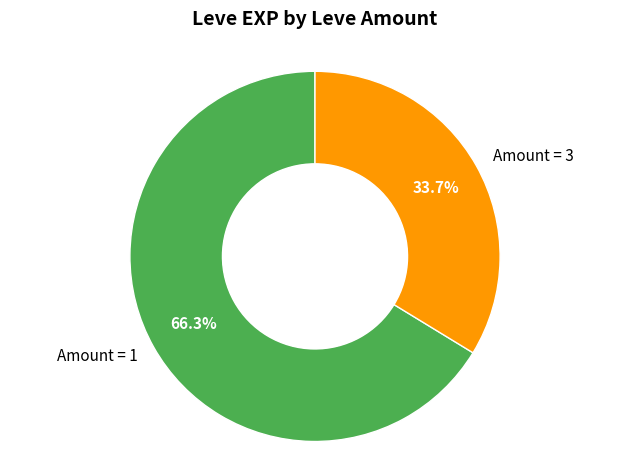

Count the number of slices in the pie.

2